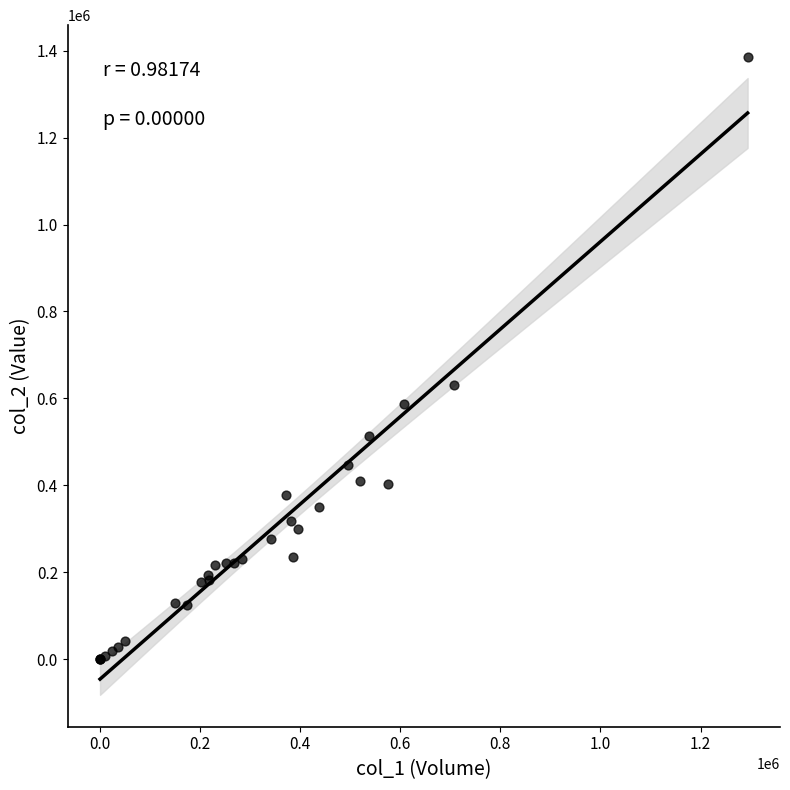

What Y value in the scatter plot is closest to 692580?

631430